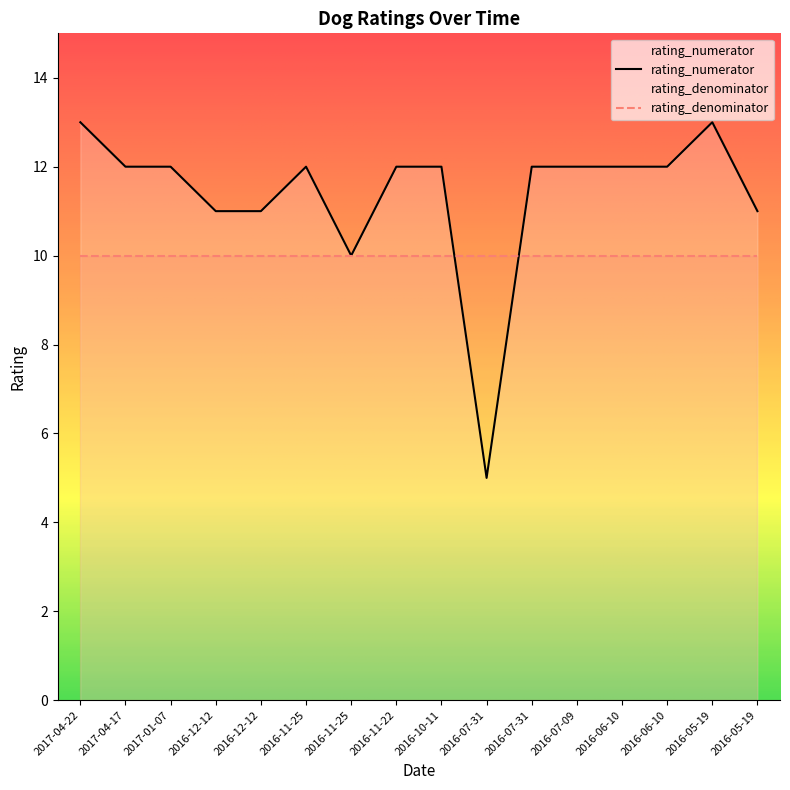

What is the difference between the maximum and minimum values?

8